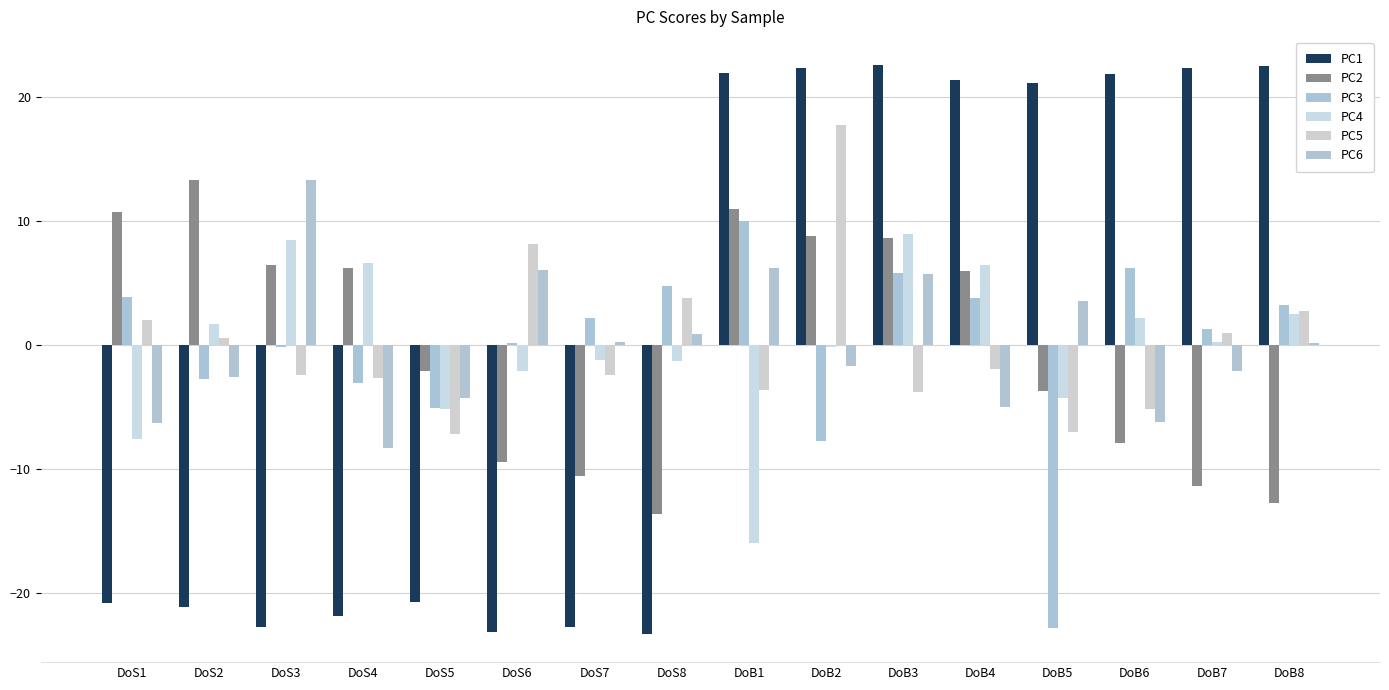

How many bars are there in total?

96